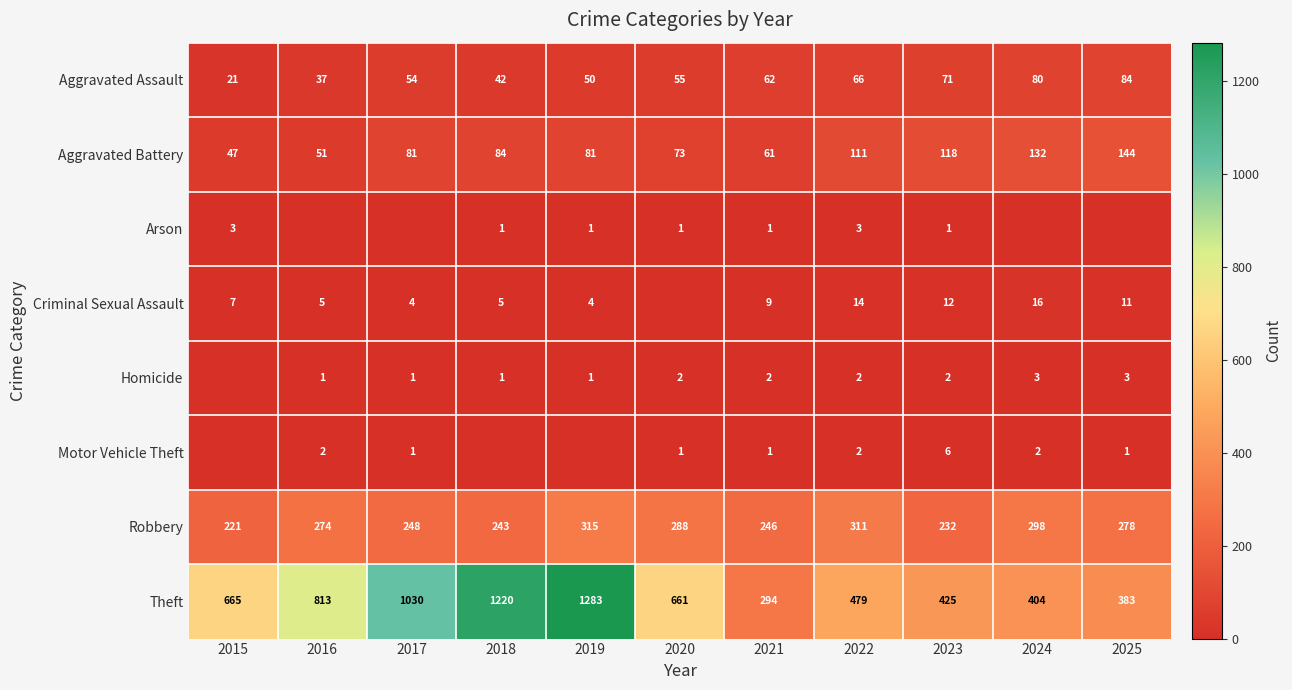

Count the number of data series in this chart.

8